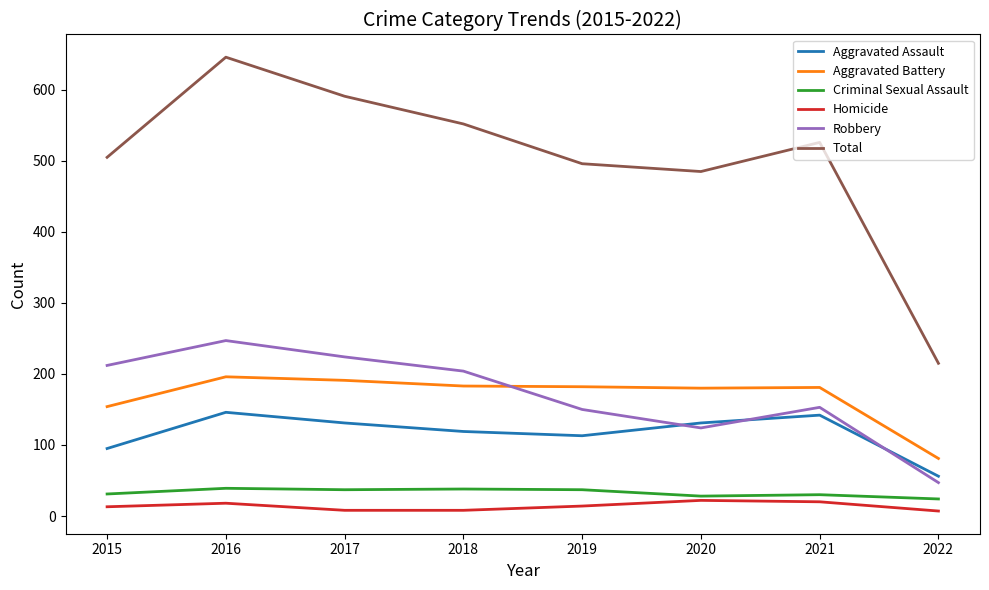

What is the sum of the Robbery values at 2016 and 2018?

451